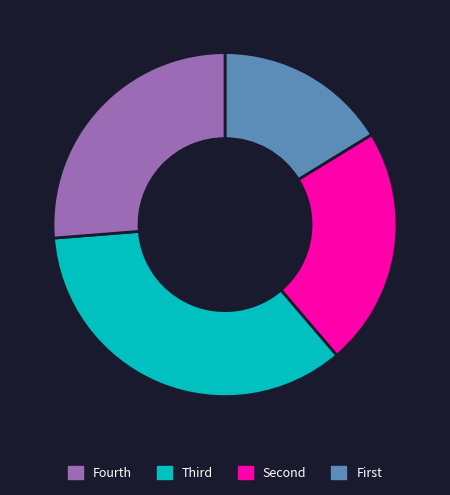

Is there a majority slice in this chart?

No